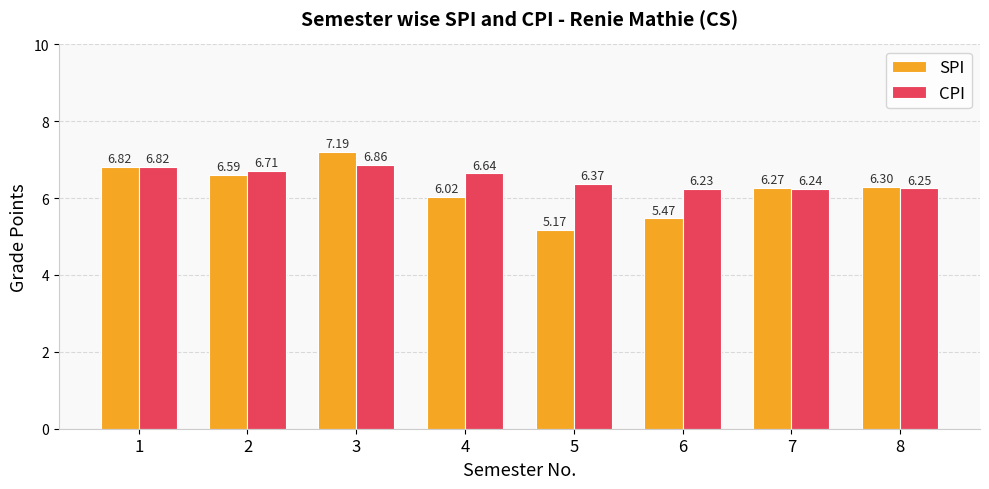

At 2, list the series in order from largest to smallest.

CPI, SPI